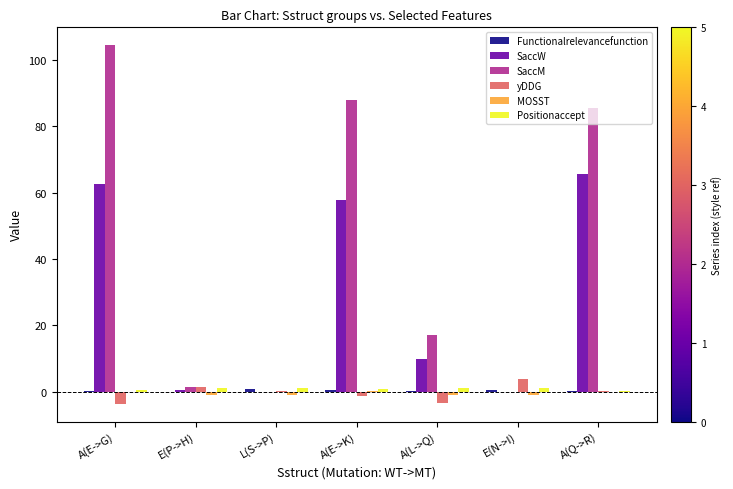

How many categories are shown in the chart?

7